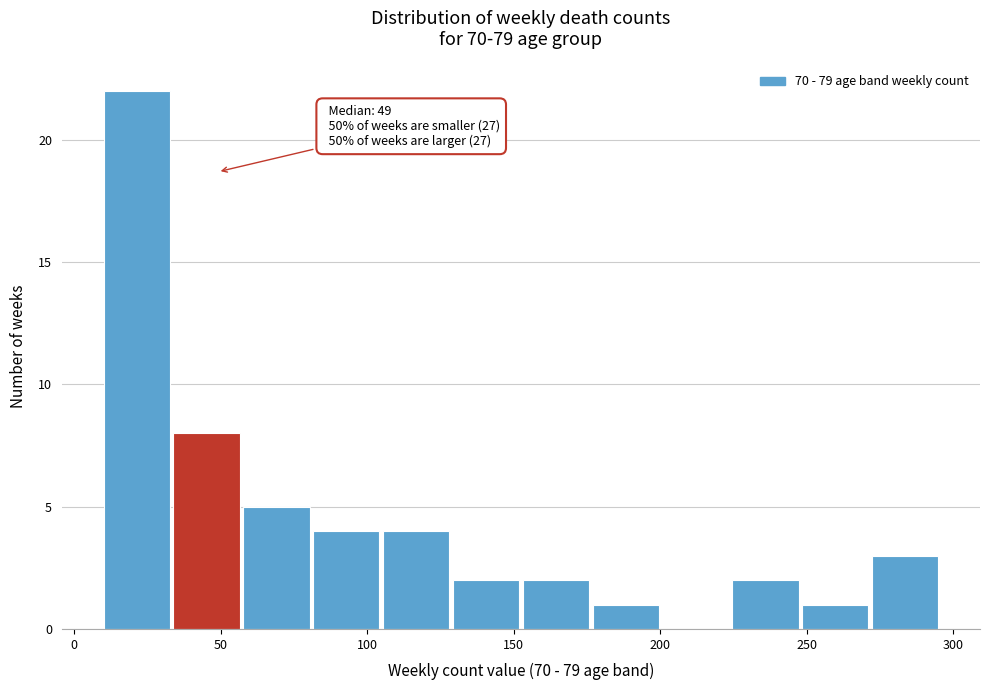

Over which range of the x-axis is the bar tallest?

10 to 35